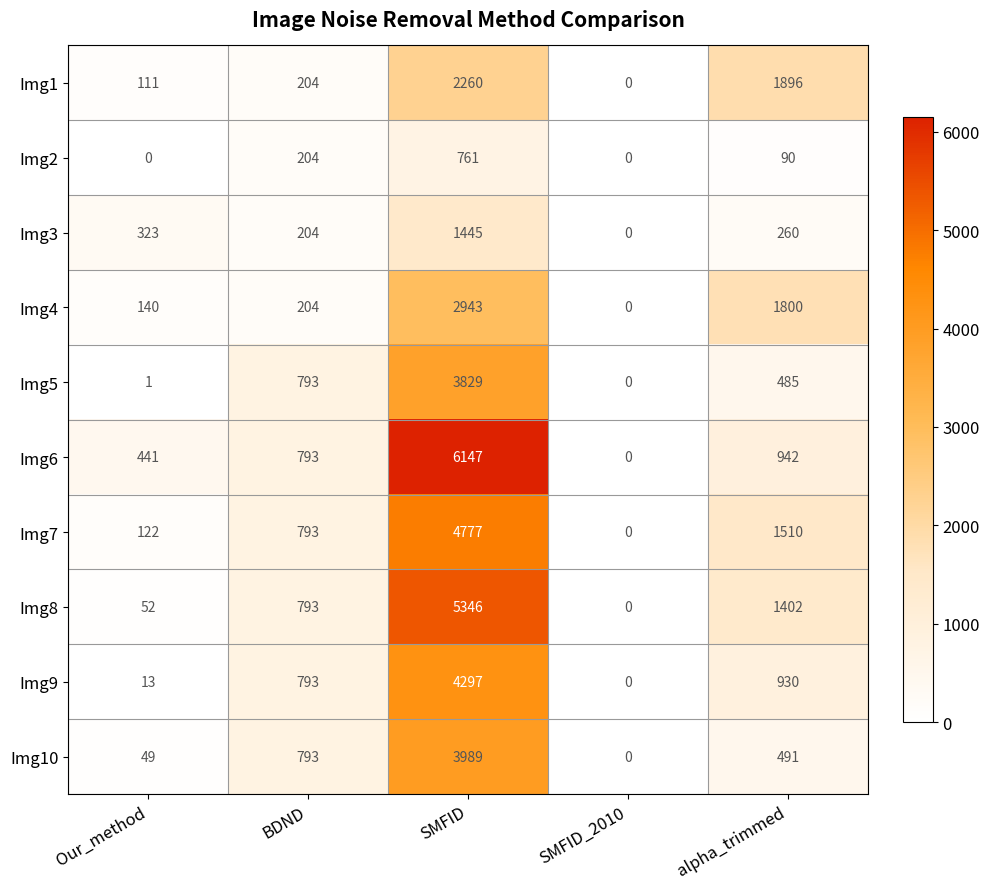

What is the sum of all Img2 values?

1055